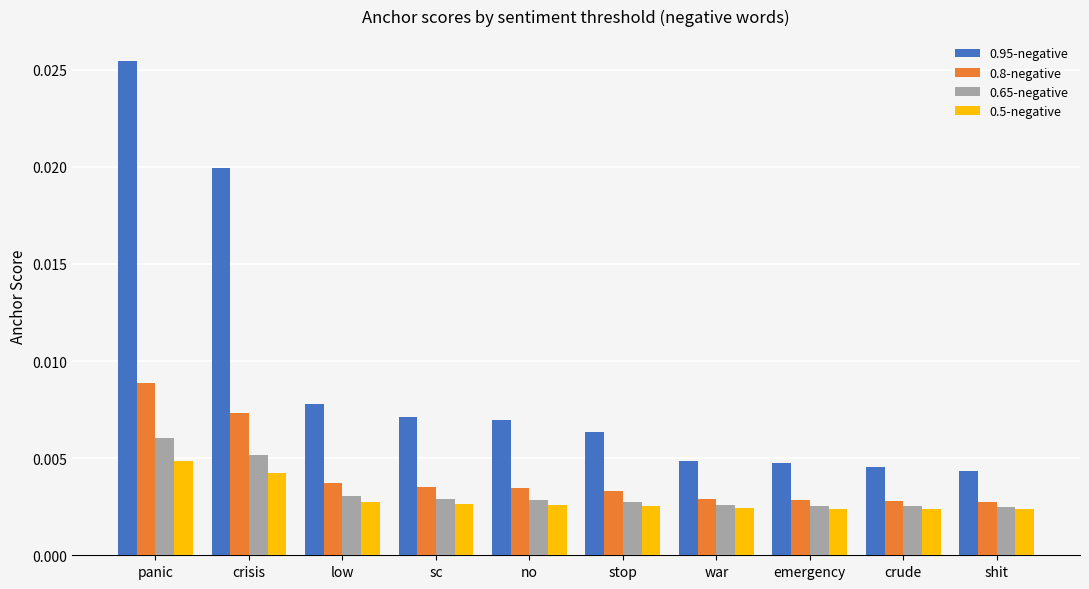

At how many categories does at least one series exceed 0?

10